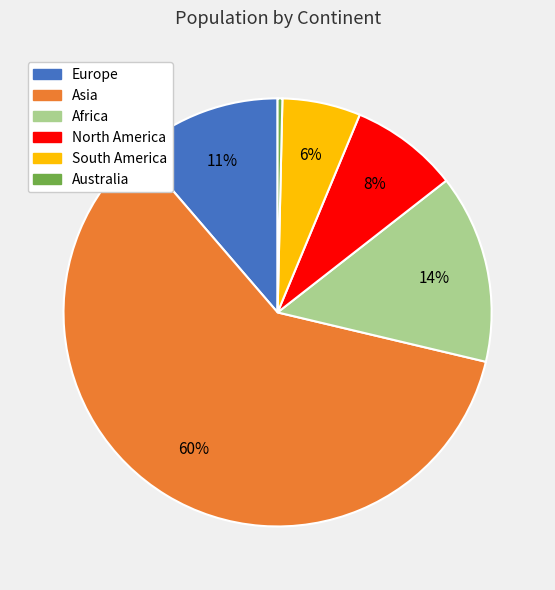

True or false: Africa accounts for 14% of the total.

True